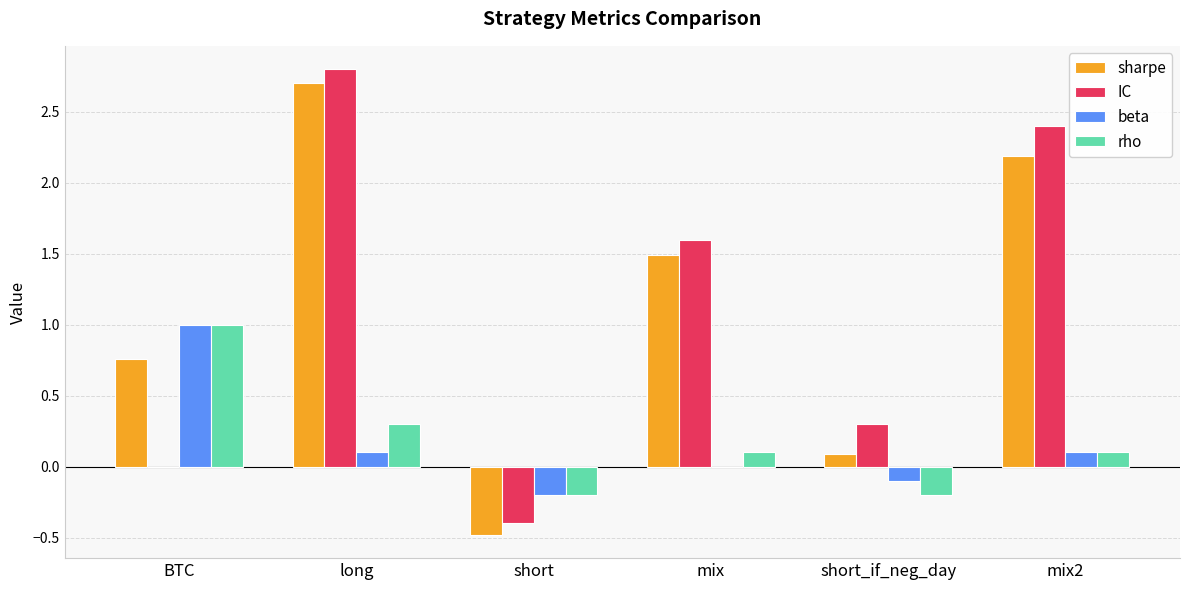

What is the sum of all IC values?

6.7